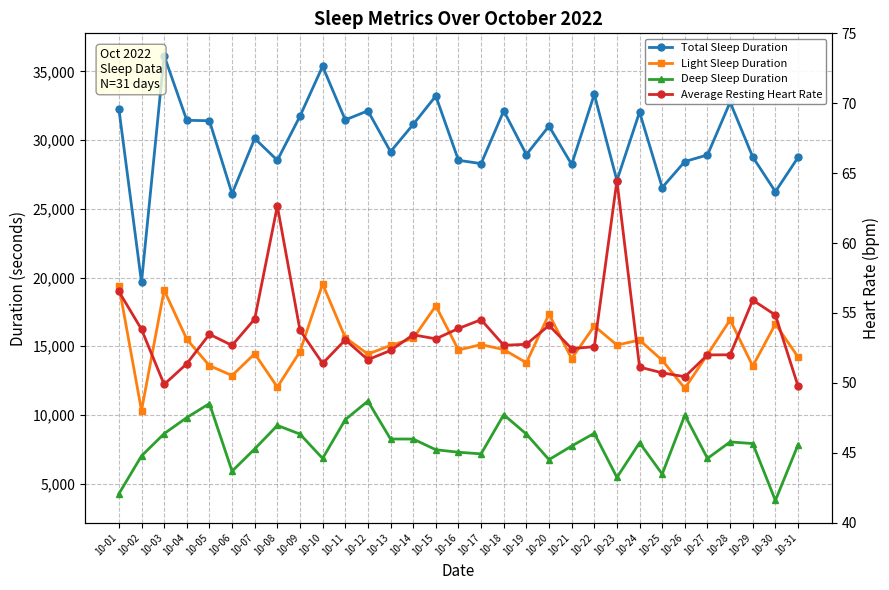

Reading right to left, what are all the values shown in this chart?

Total Sleep Duration: 28740.0	26250.0	28770.0	32760.0	28920.0	28440.0	26550.0	32040.0	27060.0	33330.0	28230.0	31020.0	28950.0	32130.0	28290.0	28530.0	33210.0	31140.0	29160.0	32130.0	31470.0	35370.0	31740.0	28530.0	30120.0	26100.0	31410.0	31440.0	36150.0	19650.0	32280.0
Light Sleep Duration: 14220.0	16620.0	13560.0	16920.0	14400.0	11940.0	13980.0	15450.0	15090.0	16470.0	14100.0	17340.0	13800.0	14760.0	15120.0	14730.0	17940.0	15570.0	15060.0	14430.0	15630.0	19530.0	14610.0	12030.0	14460.0	12870.0	13590.0	15510.0	19080.0	10320.0	19410.0
Deep Sleep Duration: 7830.0	3780.0	7920.0	8040.0	6840.0	9990.0	5700.0	7980.0	5460.0	8670.0	7740.0	6750.0	8610.0	10020.0	7170.0	7290.0	7470.0	8250.0	8250.0	11010.0	9660.0	6840.0	8610.0	9240.0	7530.0	5910.0	10830.0	9810.0	8640.0	7020.0	4260.0
Average Resting Heart Rate: 49.8	54.9	55.9	52.0	52.0	50.4	50.7	51.1	64.5	52.6	52.5	54.1	52.8	52.7	54.5	53.9	53.1	53.4	52.3	51.7	53.1	51.4	53.8	62.6	54.6	52.7	53.5	51.4	49.9	53.8	56.5